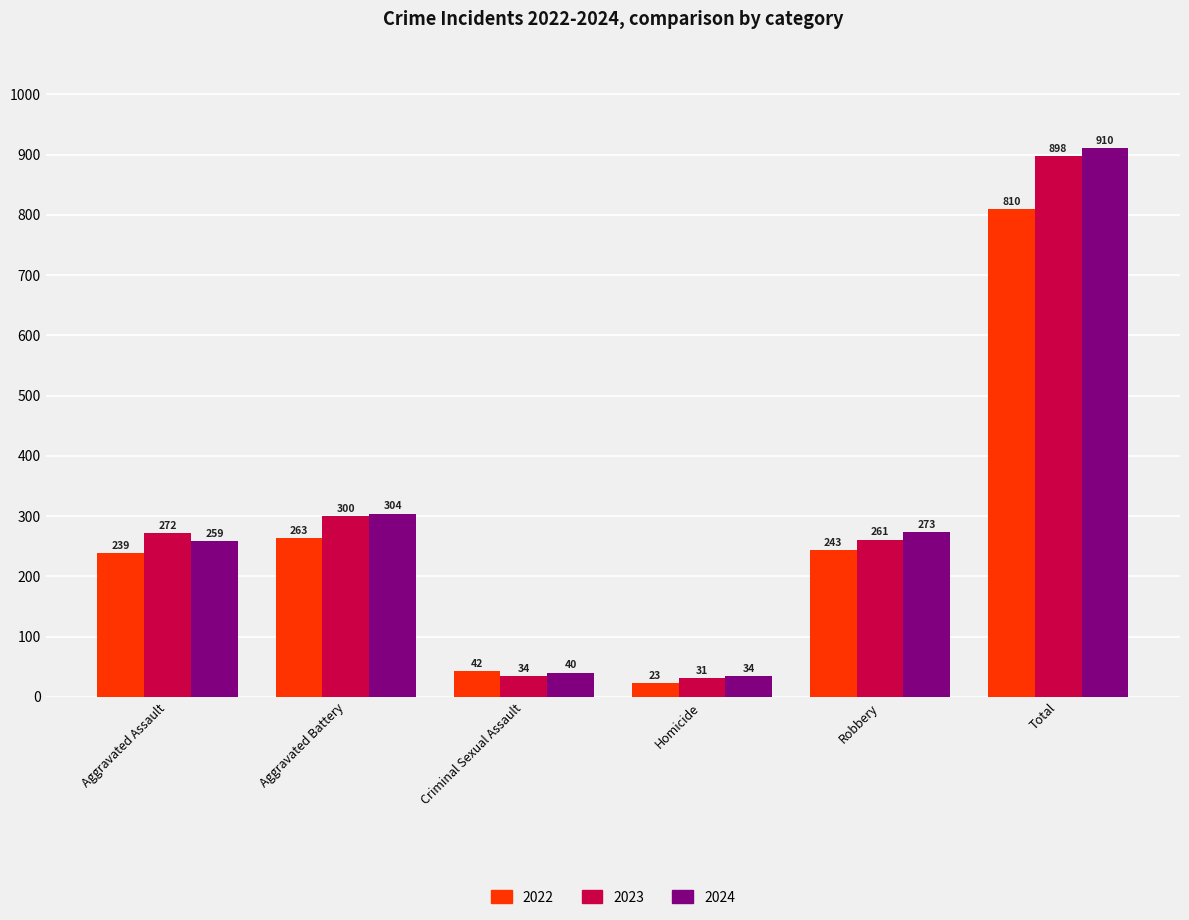

True or false: 2023 has a value of 261 at Robbery.

True